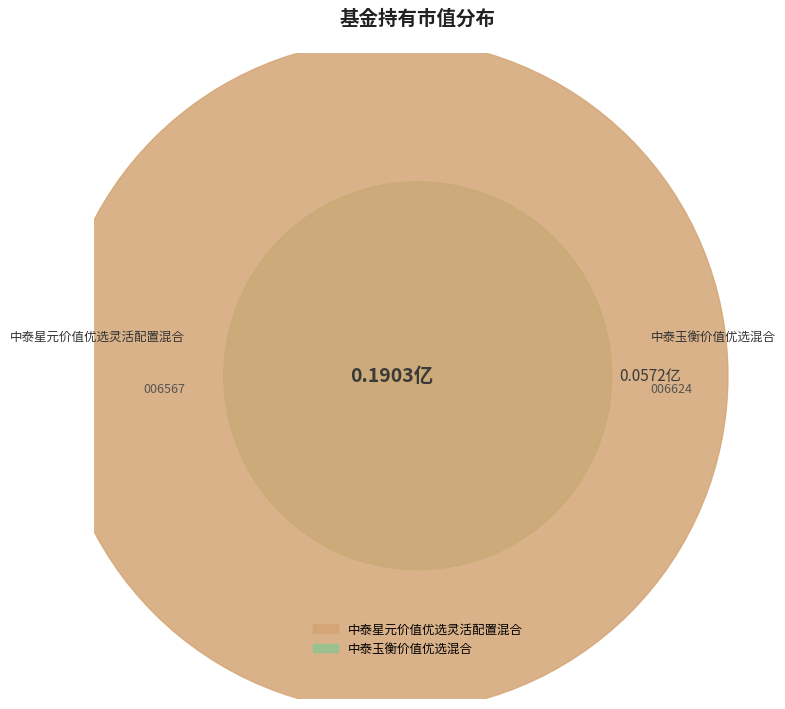

What is the total percentage of 中泰玉衡价值优选混合 and 中泰星元价值优选灵活配置混合?

100.0%